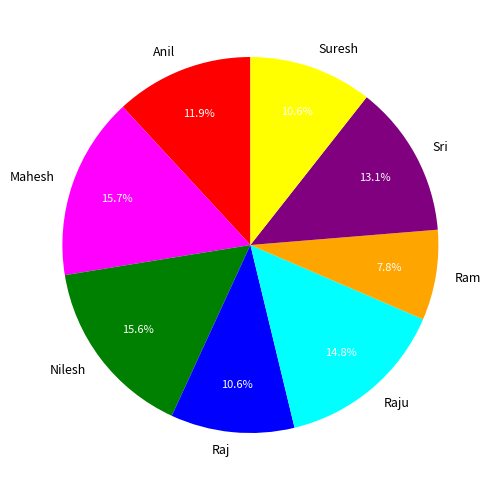

Combined, what portion of the pie is Ram and Sri?

20.9%